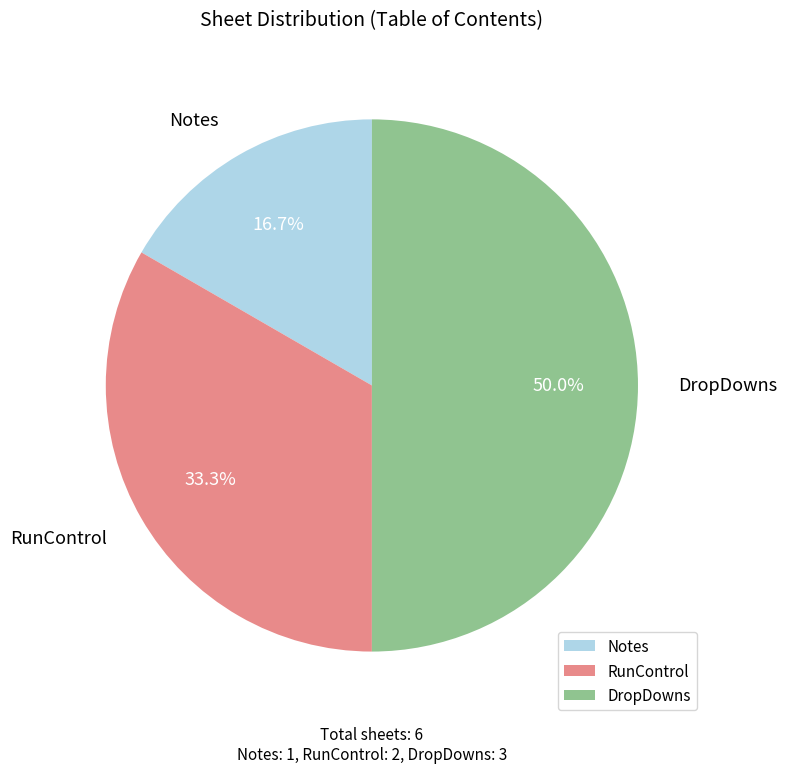

Between Notes and RunControl, which is larger?

RunControl